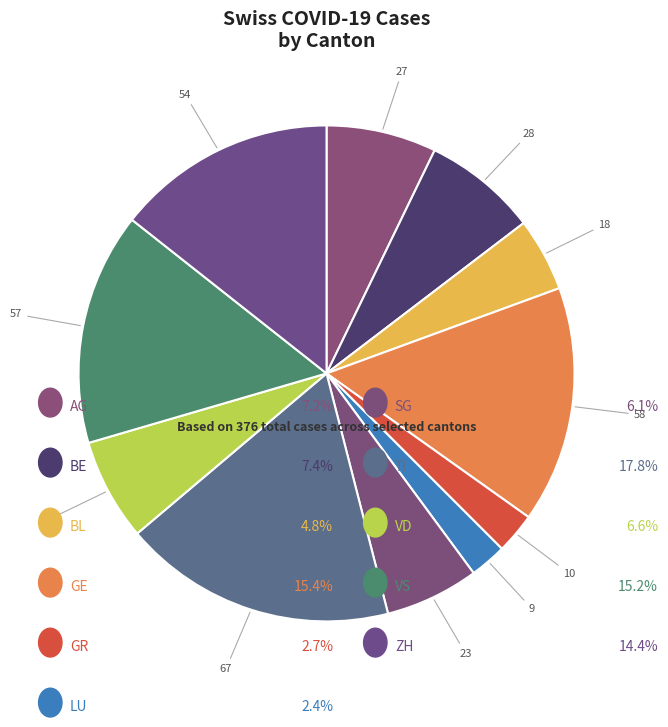

How many segments does this pie chart have?

11